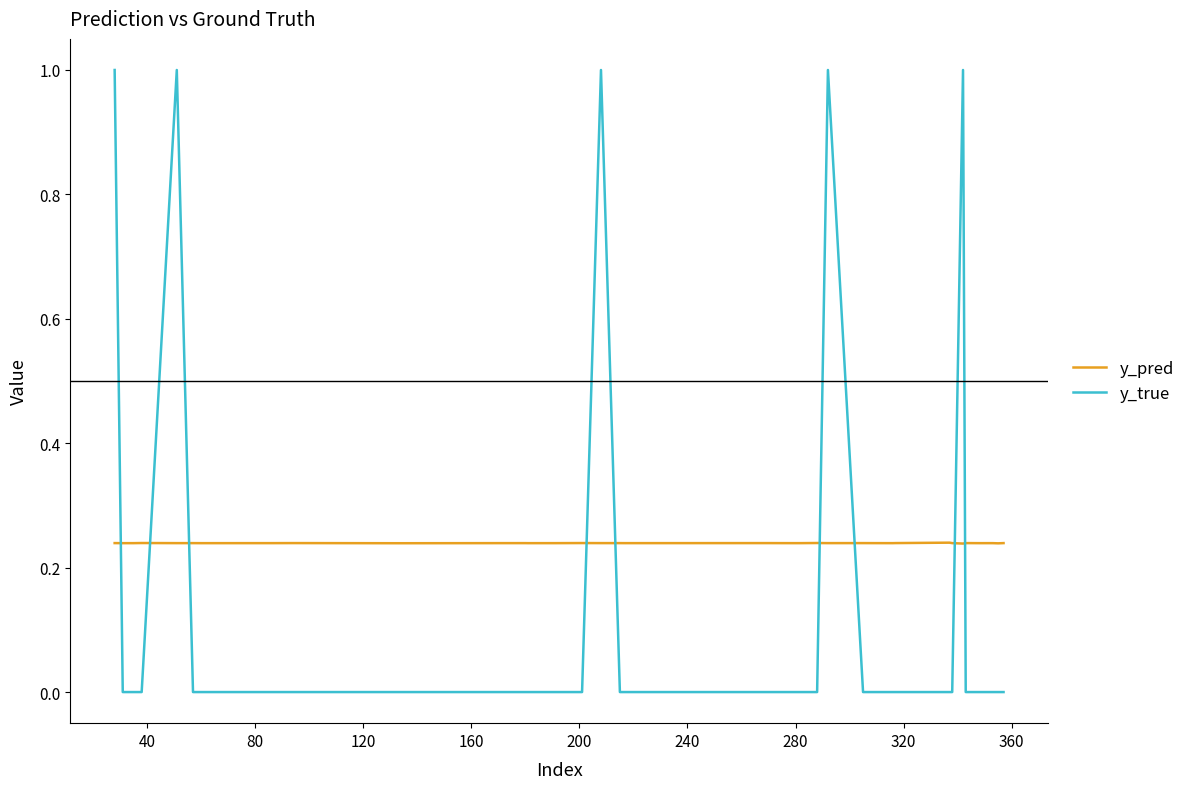

List the series in order of their overall mean, highest first.

y_pred, y_true